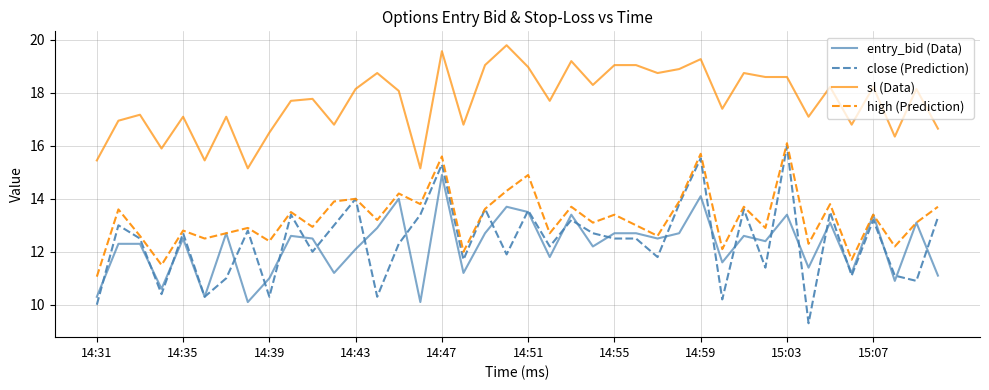

True or false: sl (Data) and close (Prediction) intersect in this chart.

False